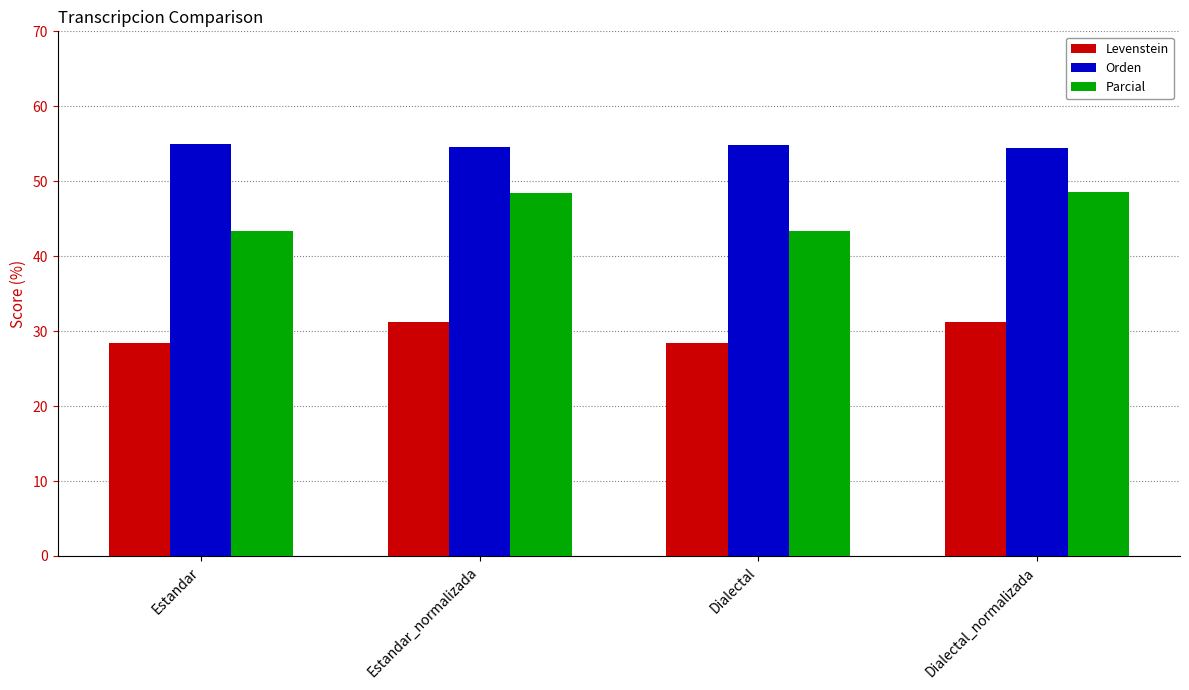

What is the spread (max minus min) of values at Estandar_normalizada?

23.3